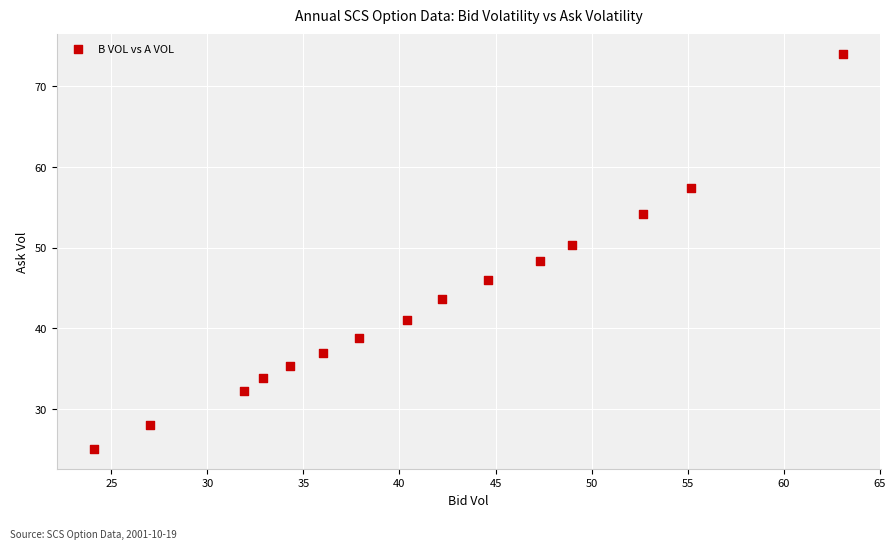

What is the range of X values (max minus min)?

39.0